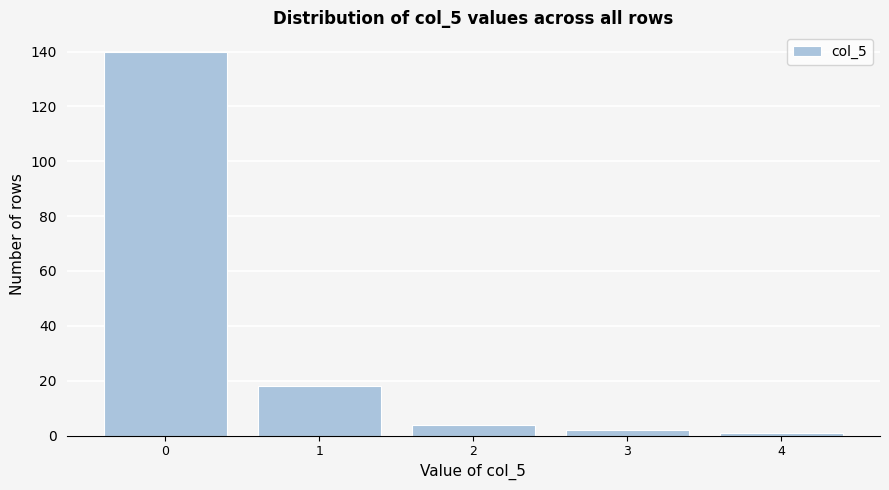

Reading left to right, transcribe this chart: for each bar, give the range it covers on the x-axis and its height. The values are not printed on the chart, so give them approximately, as read against the axis.

-0.5 to 0.5: 140
0.5 to 1.5: 18
1.5 to 2.5: 4
2.5 to 3.5: 2
3.5 to 4.5: under 2